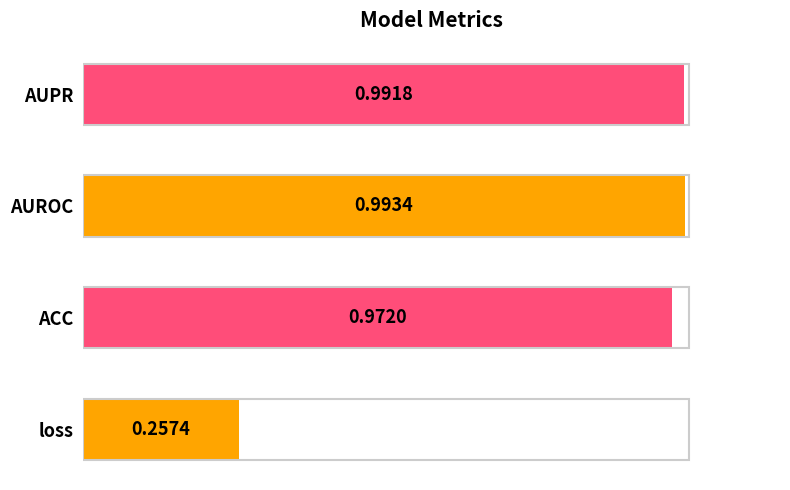

List the labels in order of value, smallest first.

loss, ACC, AUPR, AUROC